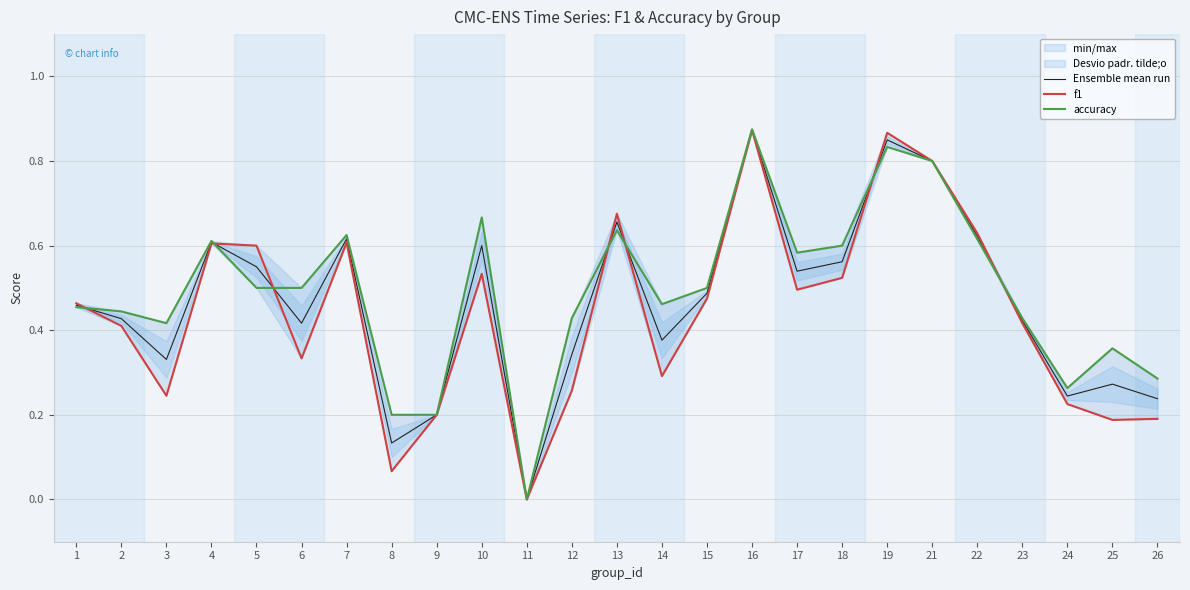

Where is the first local maximum for f1?

4